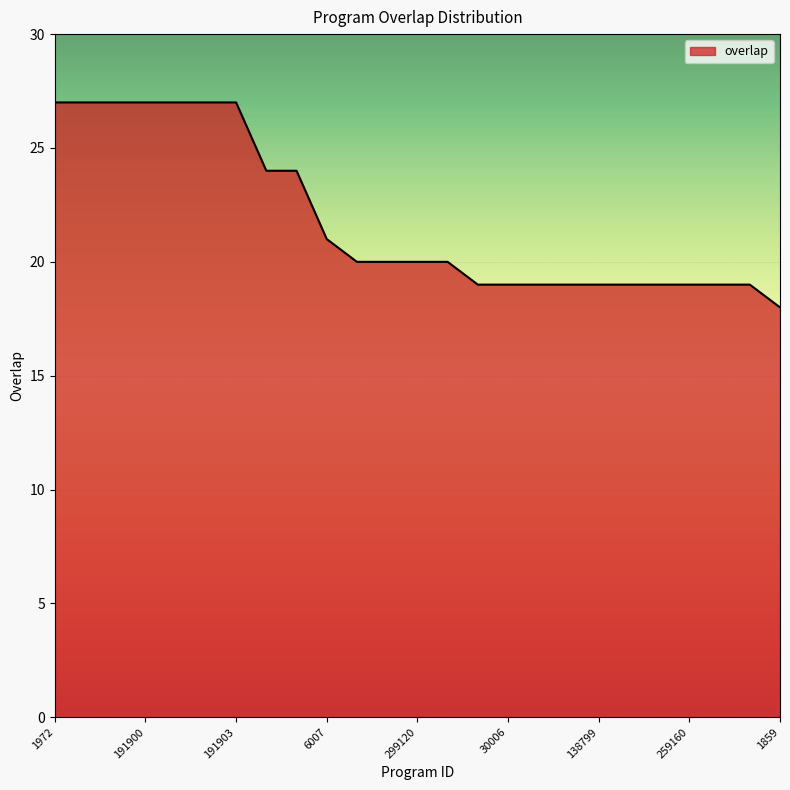

What is the difference between the maximum and minimum values?

9